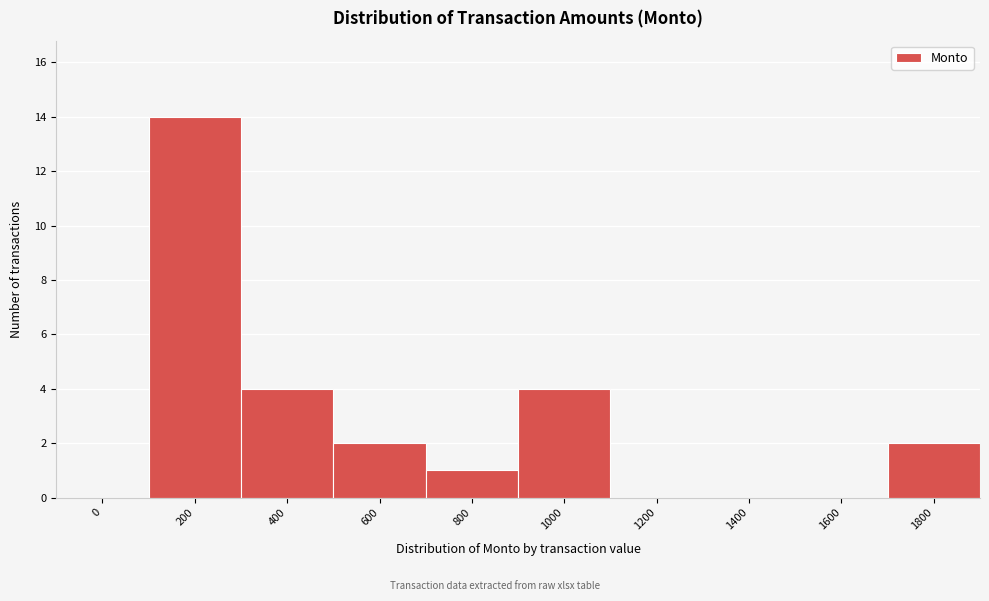

Reading left to right, extract all data points from this chart.

0=0	200=14	400=4	600=2	800=1	1000=4	1200=0	1400=0	1600=0	1800=2